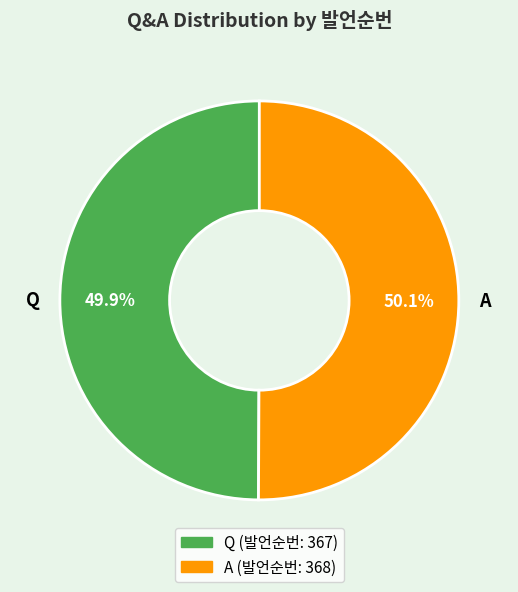

Approximately how many times larger is the value at Q compared to A?

1.0